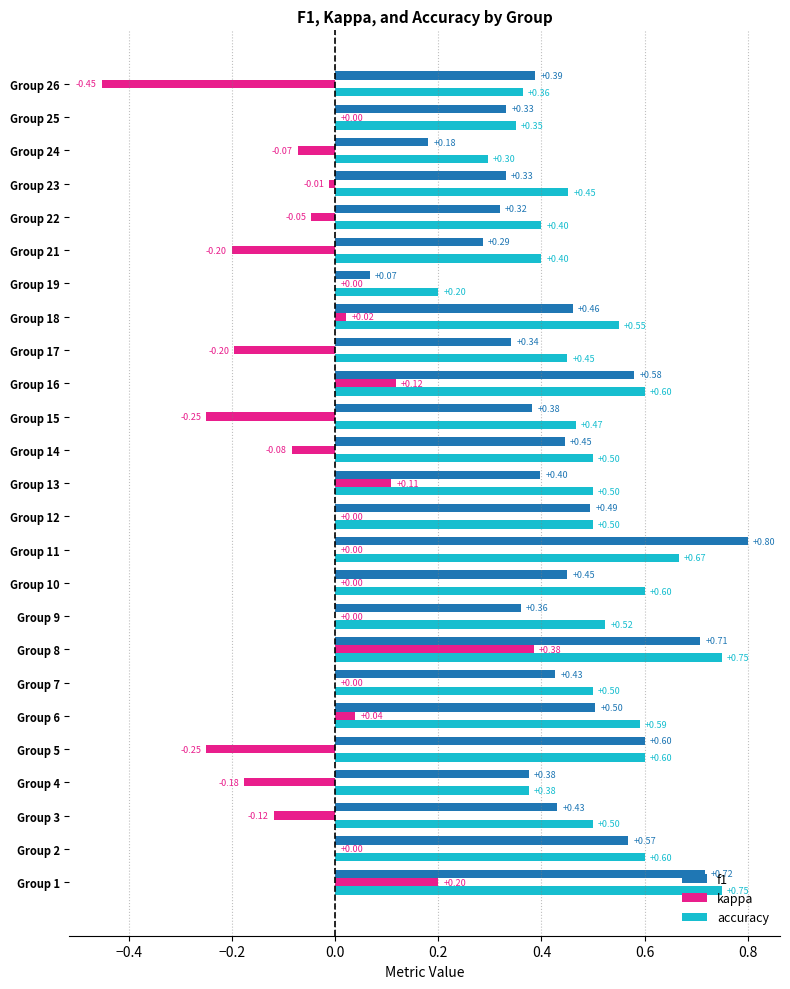

Between Group 12 and Group 22, which series saw the biggest shift?

f1